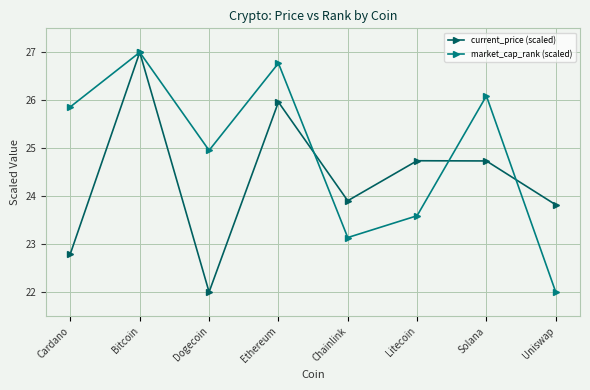

Which label corresponds to the largest value in the chart?

Bitcoin